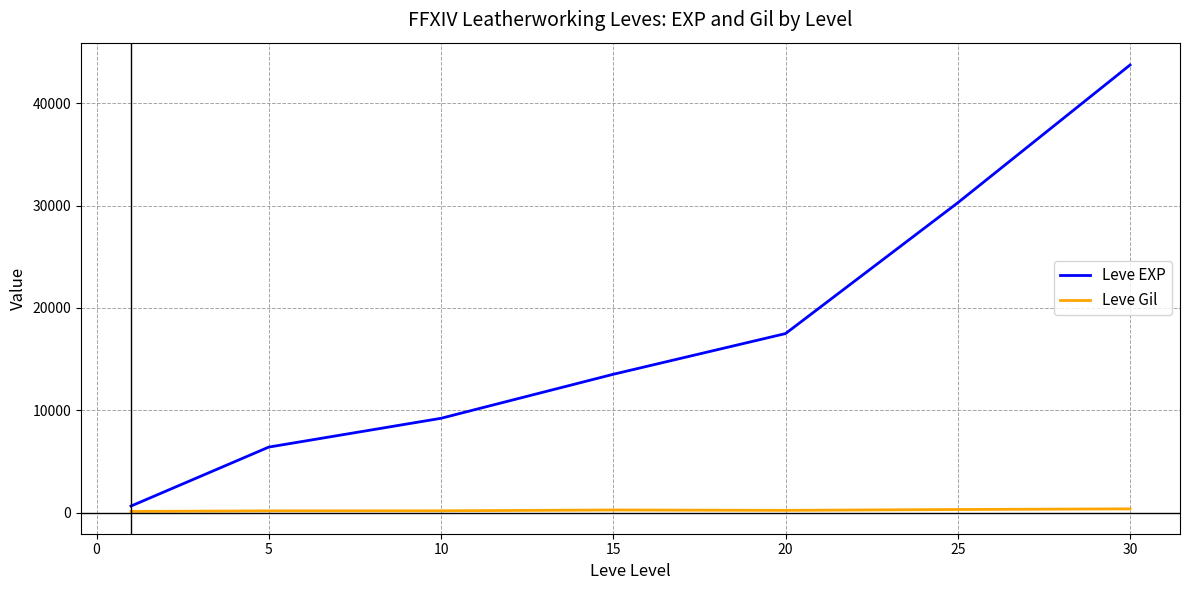

What is the maximum value shown in the chart?

43730.0